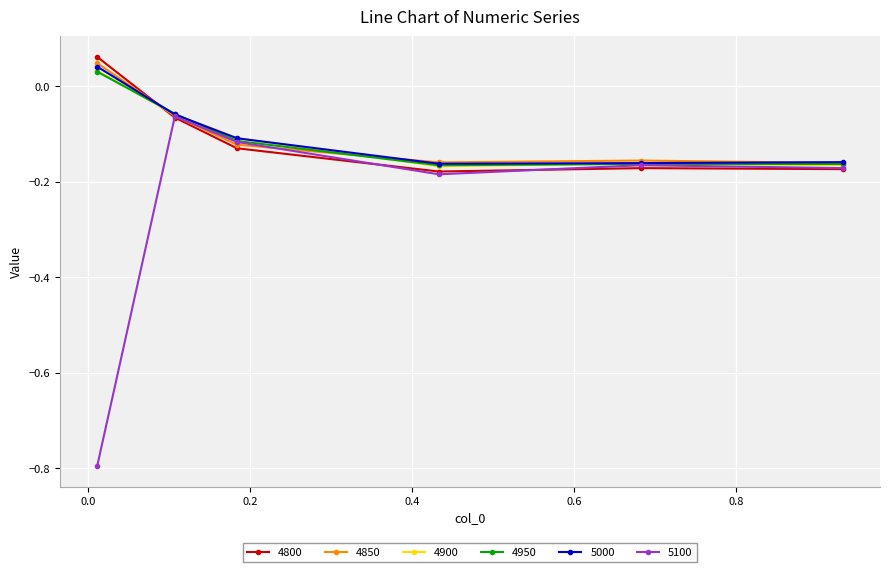

Which series has the widest spread of values?

5100